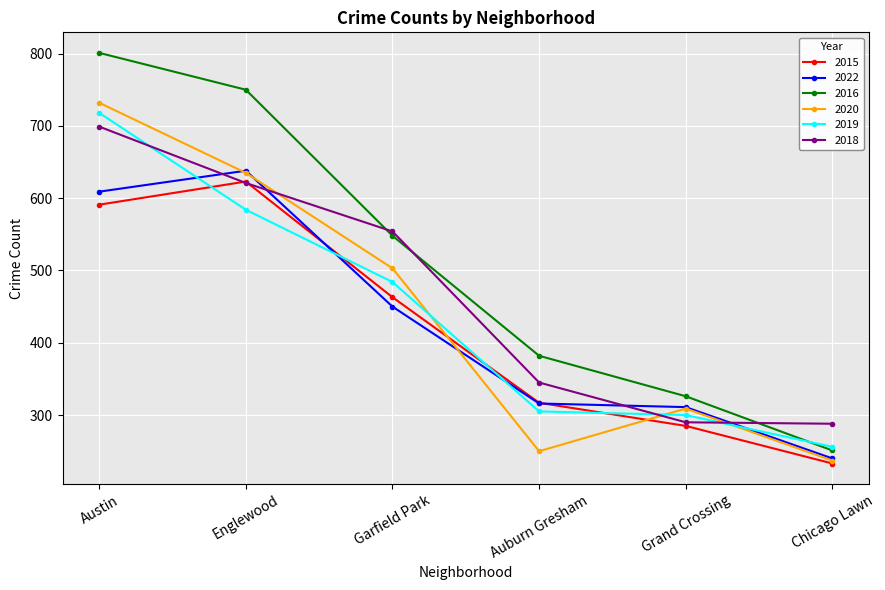

Rank the series by their maximum value, from highest to lowest.

2016, 2020, 2019, 2018, 2022, 2015